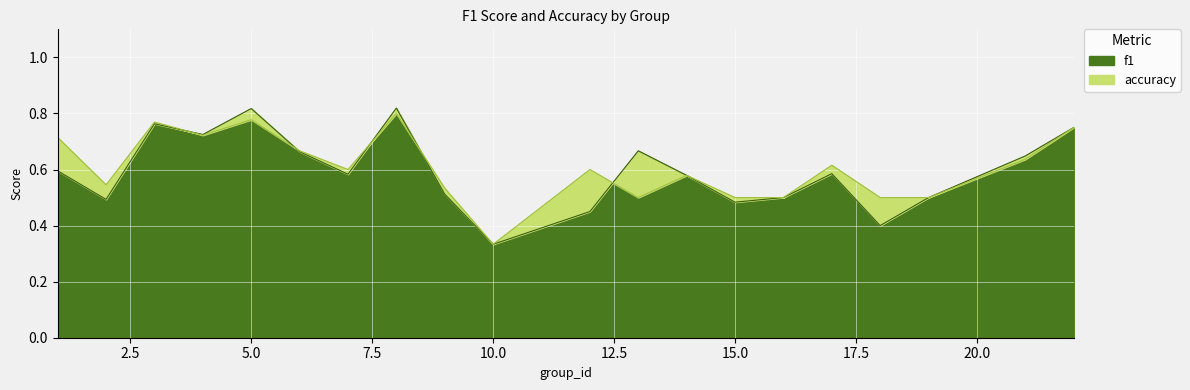

How many lines are shown in the chart?

2